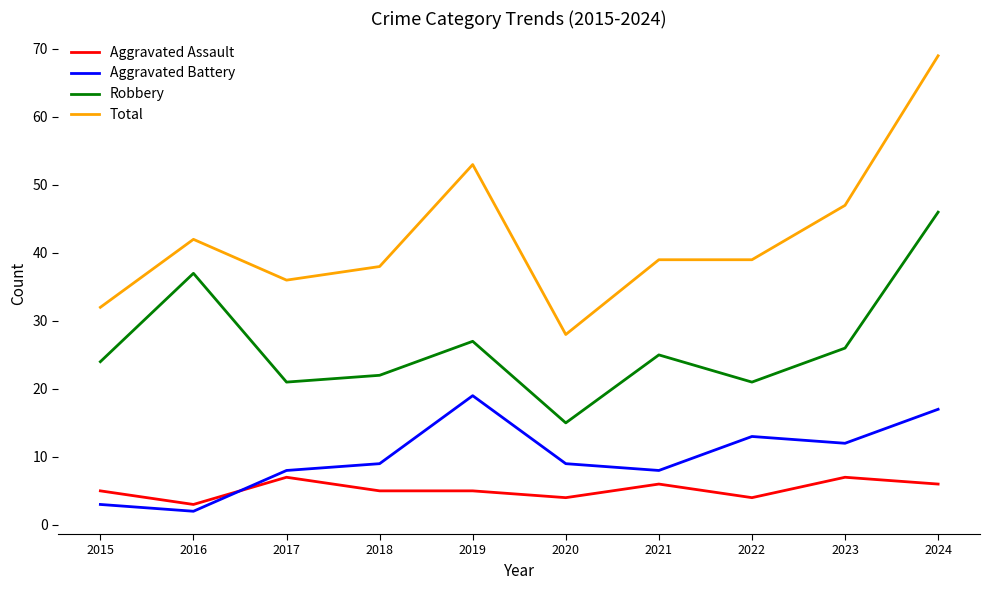

What is the total value across all series at 2020?

56